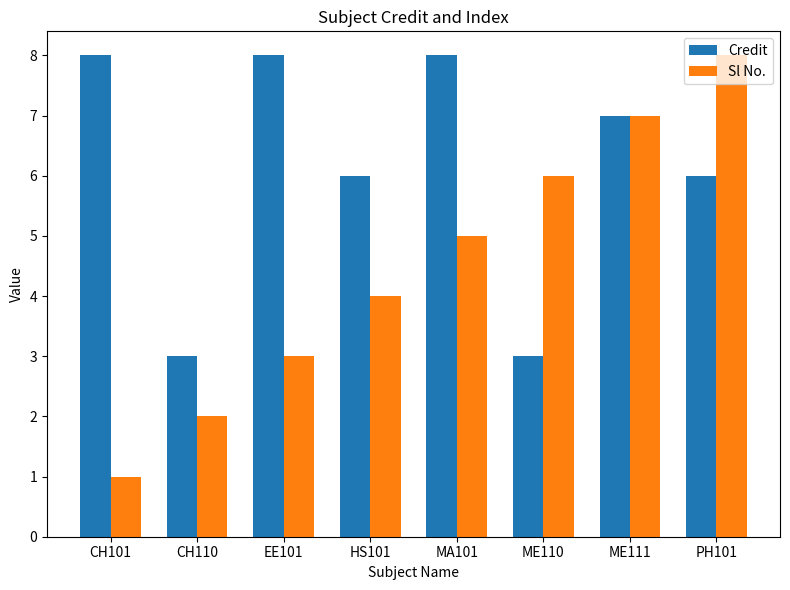

How many data points in Sl No. are less than 5?

4